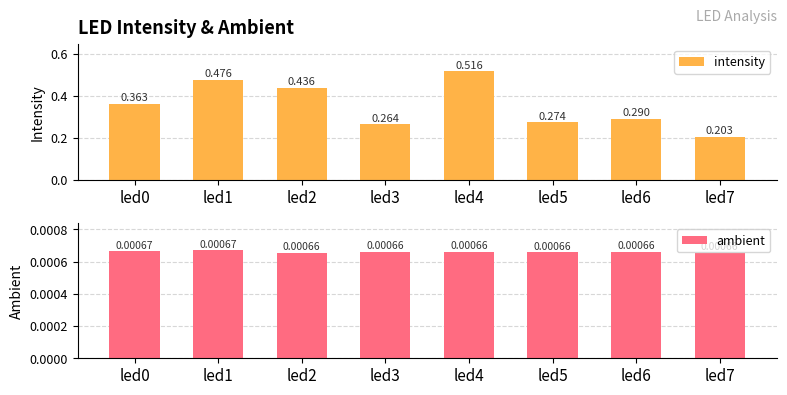

The value of ambient at led4 is 0.0. True or false?

False